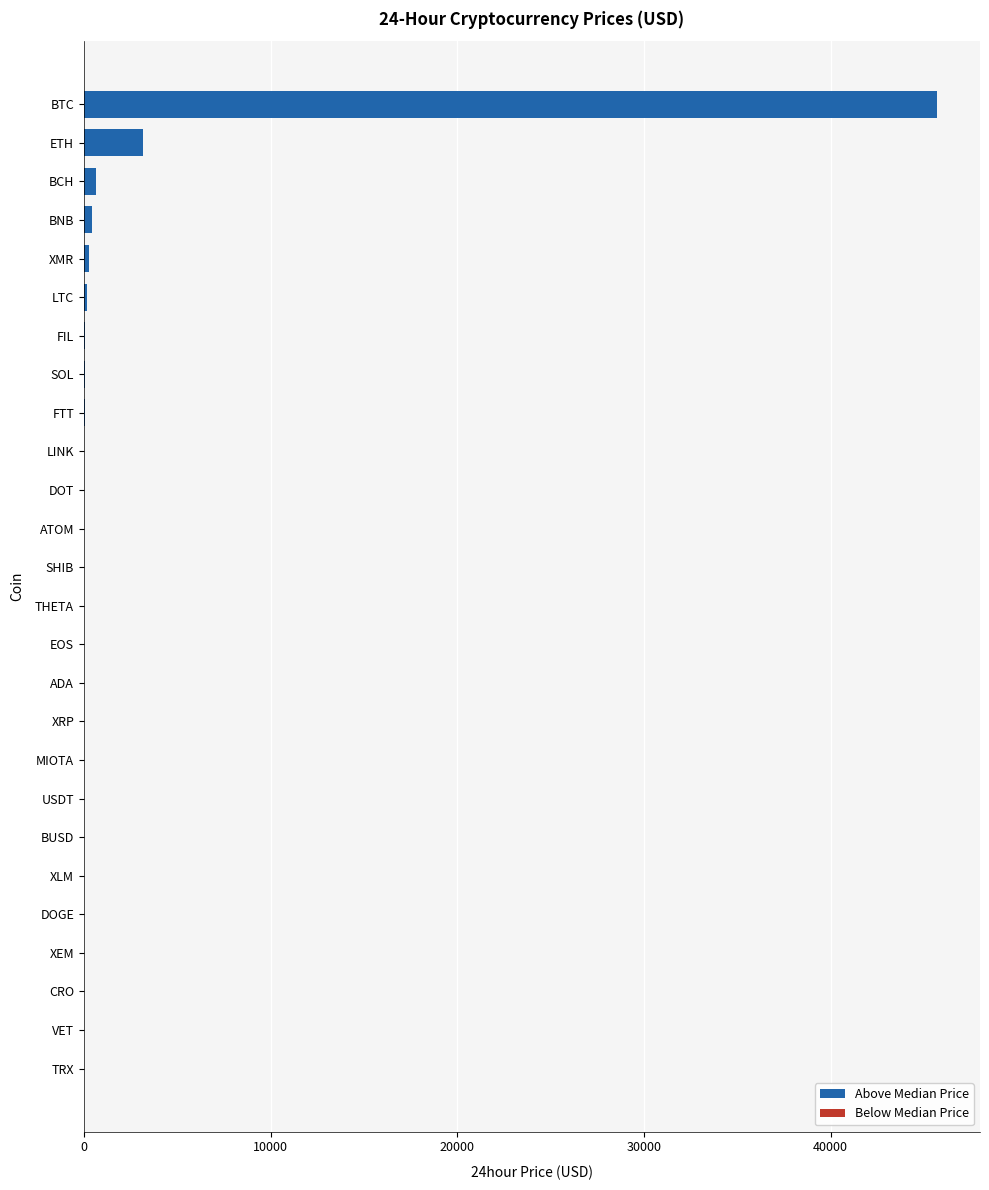

The value at BTC is 30412.0. True or false?

False